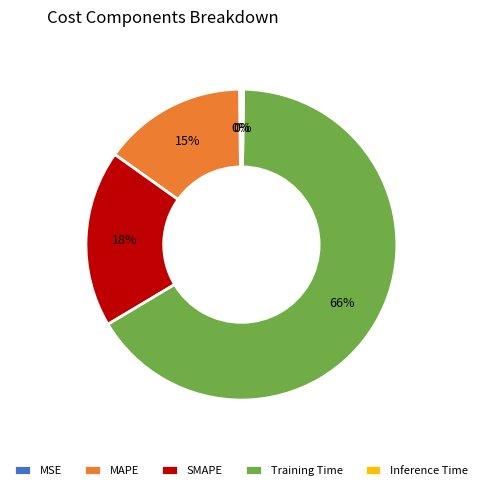

To the nearest percent, what is the average slice percentage?

20%